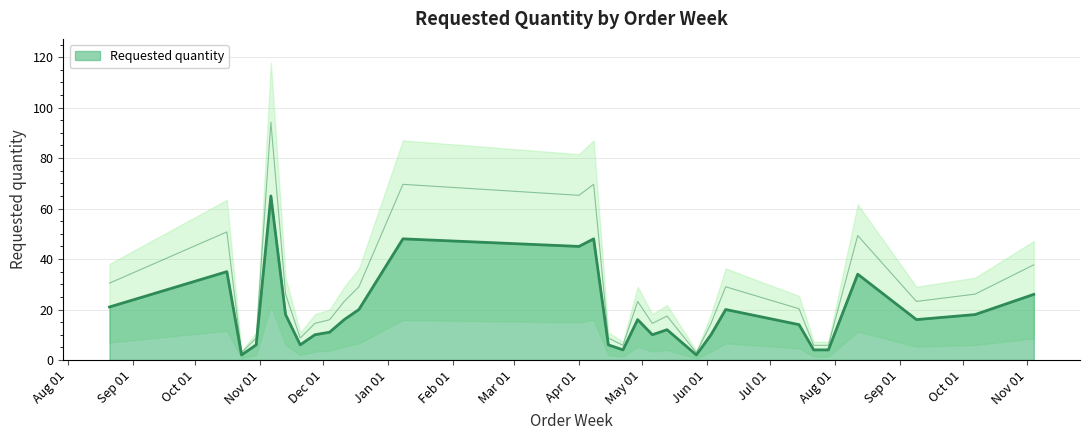

Which category has the highest value across all series?

2023-11-06